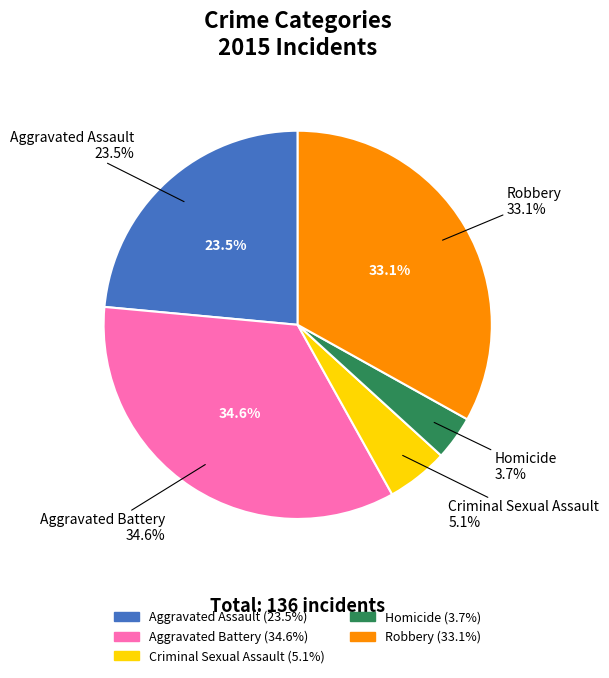

Between Aggravated Assault and Aggravated Battery, which is larger?

Aggravated Battery